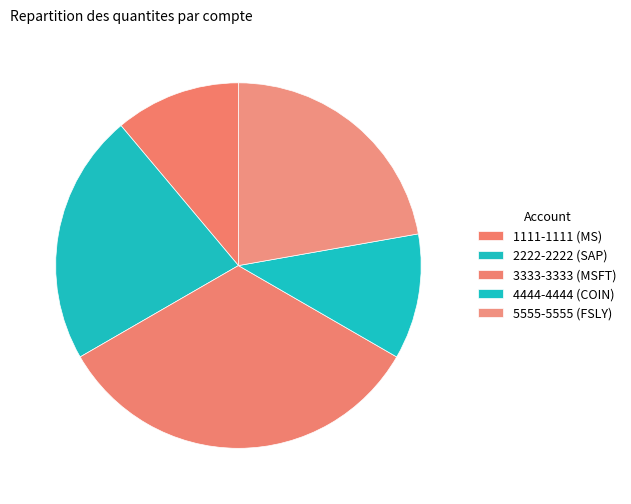

Rank the categories by value from lowest to highest.

1111-1111 (MS), 4444-4444 (COIN), 2222-2222 (SAP), 5555-5555 (FSLY), 3333-3333 (MSFT)